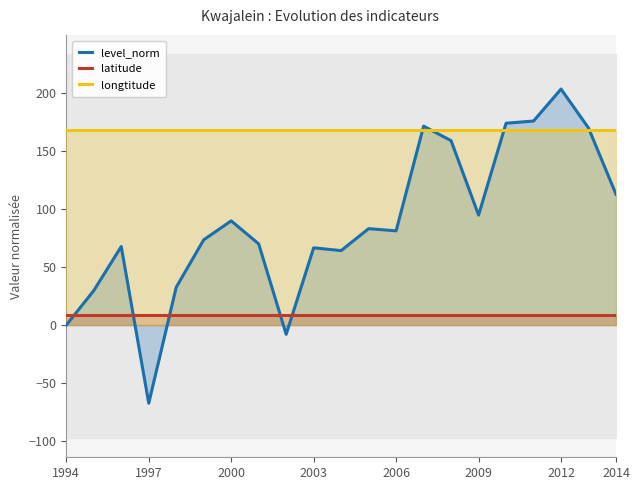

The value of longtitude at 2014 is 81.4. True or false?

False